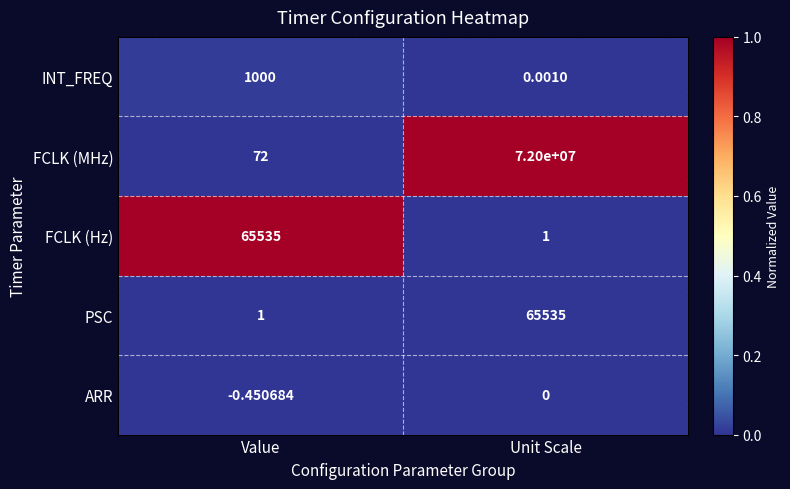

Which series has the largest total across all categories?

FCLK (MHz)